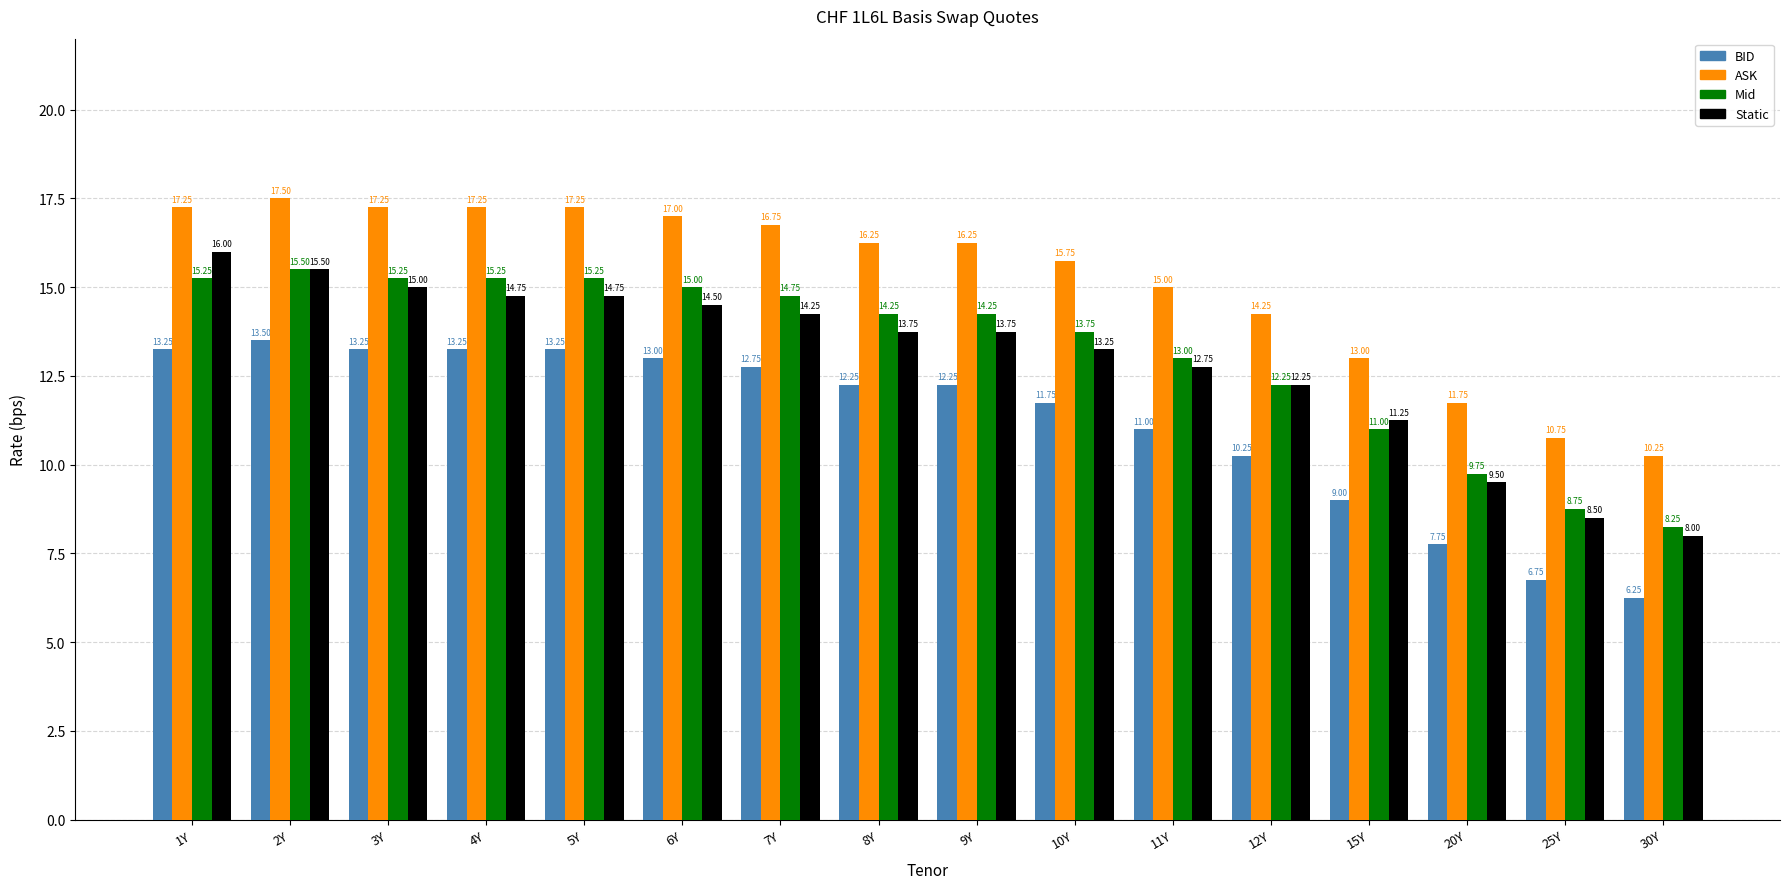

Which series changed the most between 1Y and 20Y?

Static